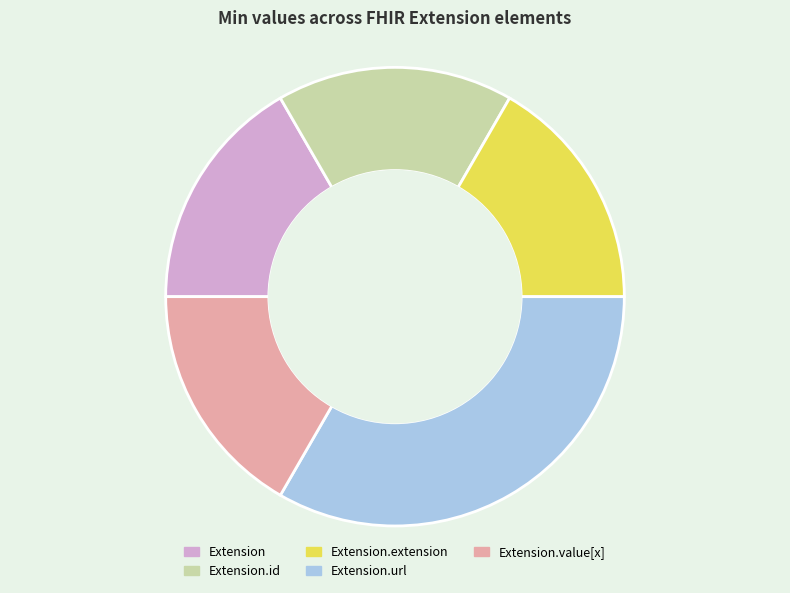

Is there a majority slice in this chart?

No